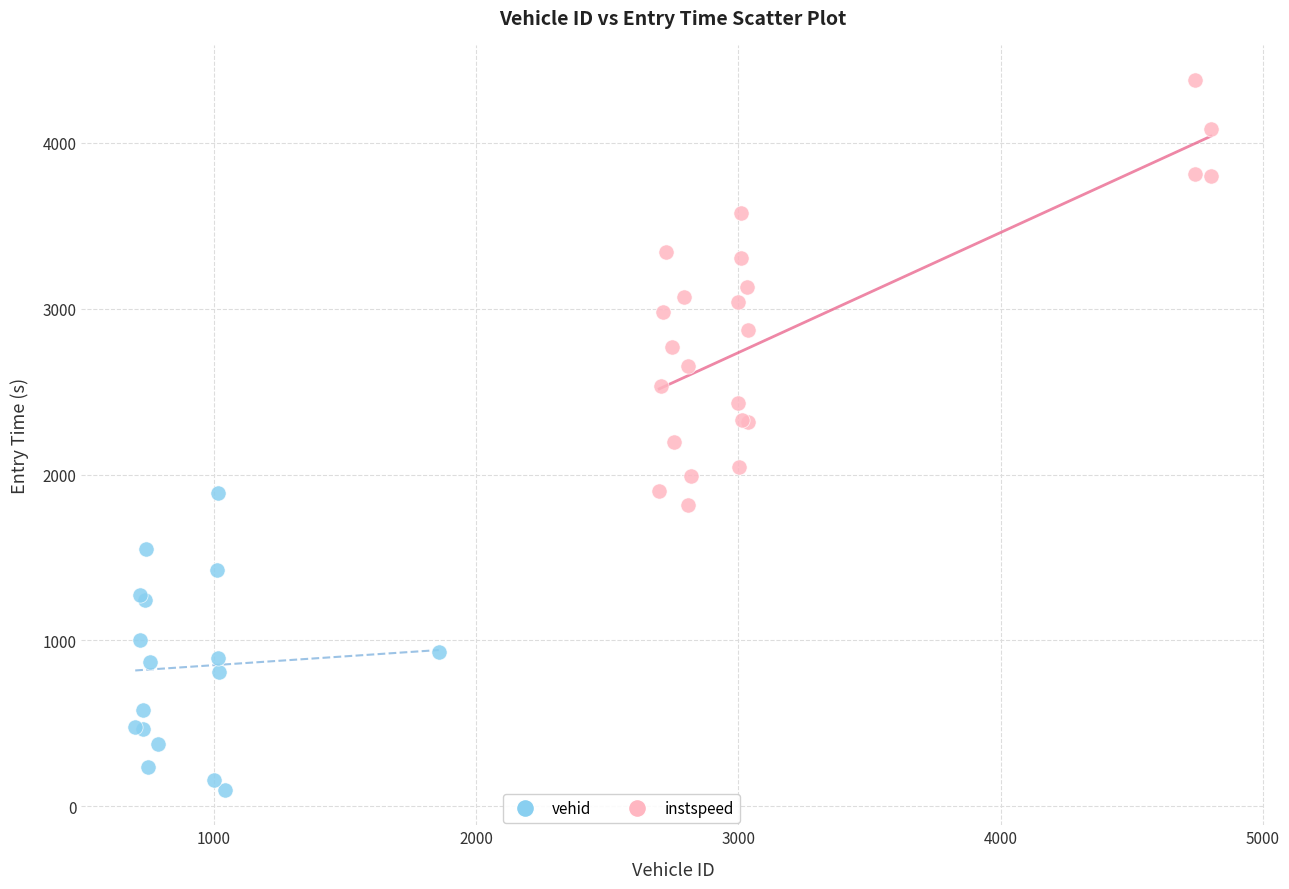

What are all the series names shown in the legend?

vehid, instspeed